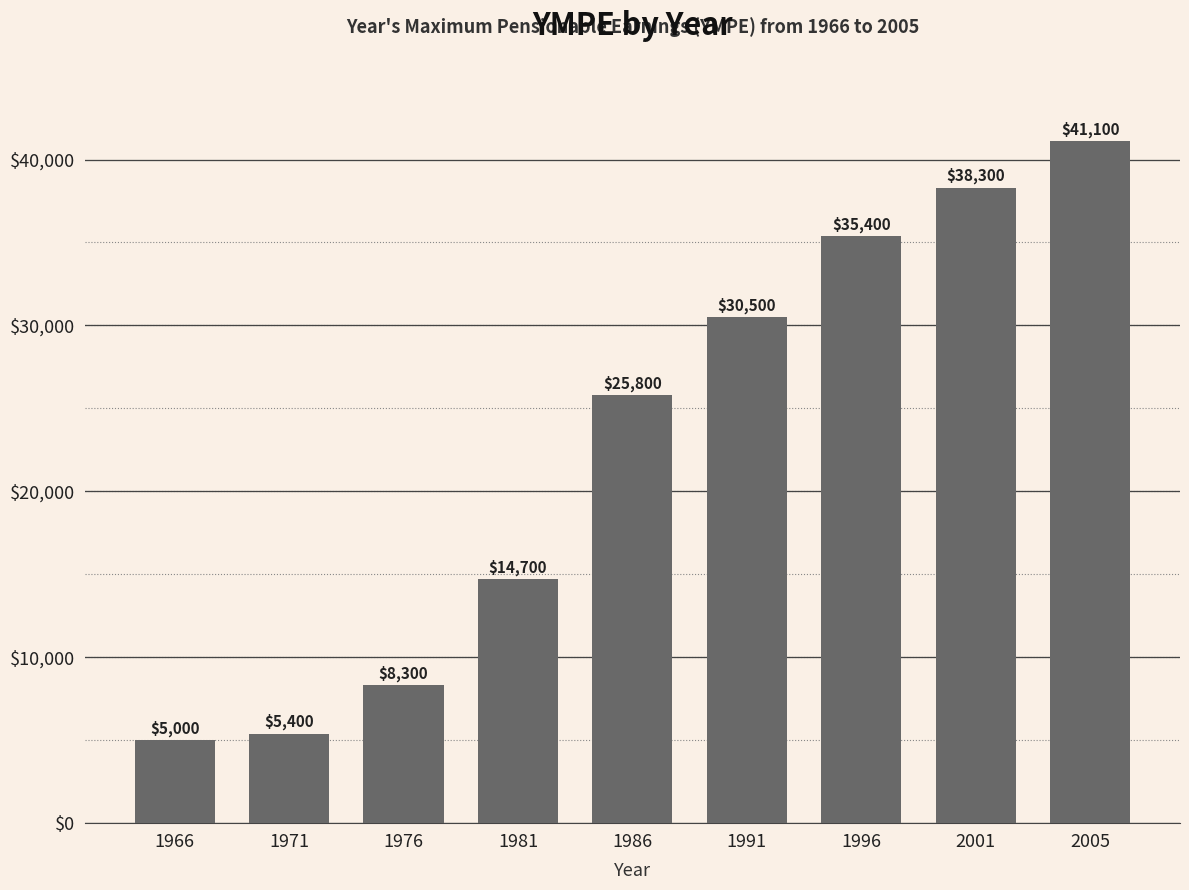

Which has a higher value, 1971 or 1991?

1991